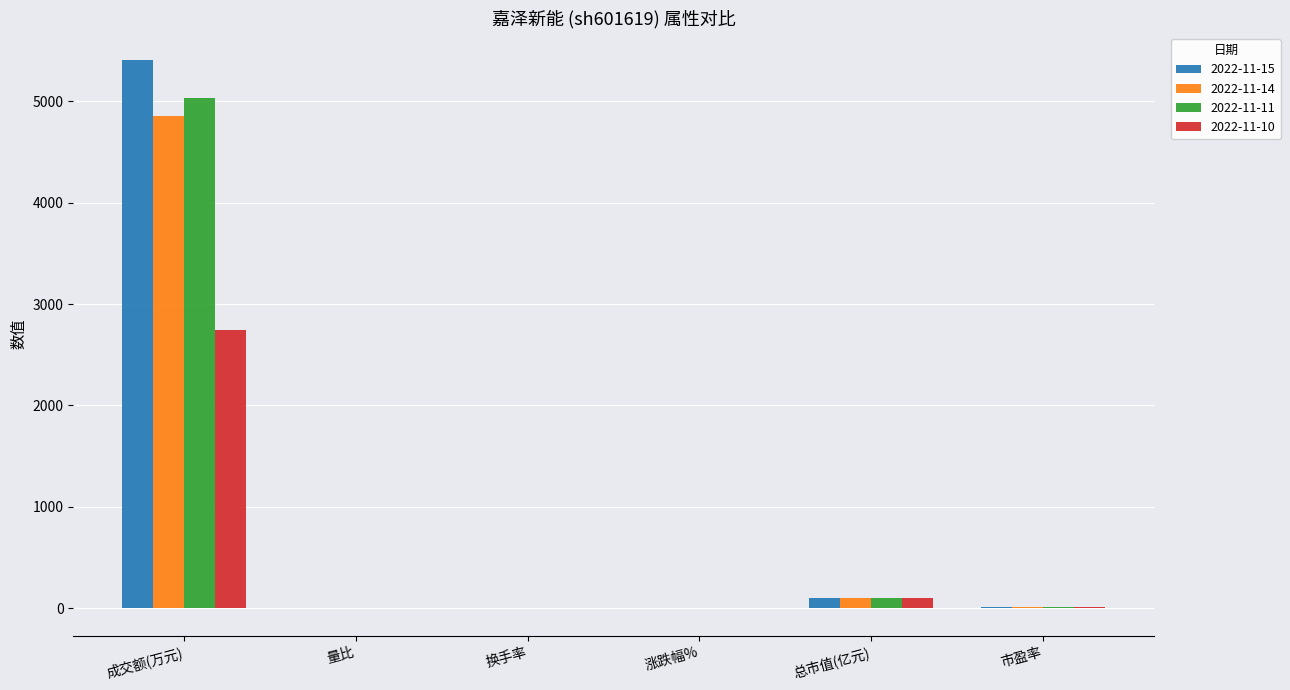

Is it true that 2022-11-15 equals 5406.0 at 成交额(万元)?

True